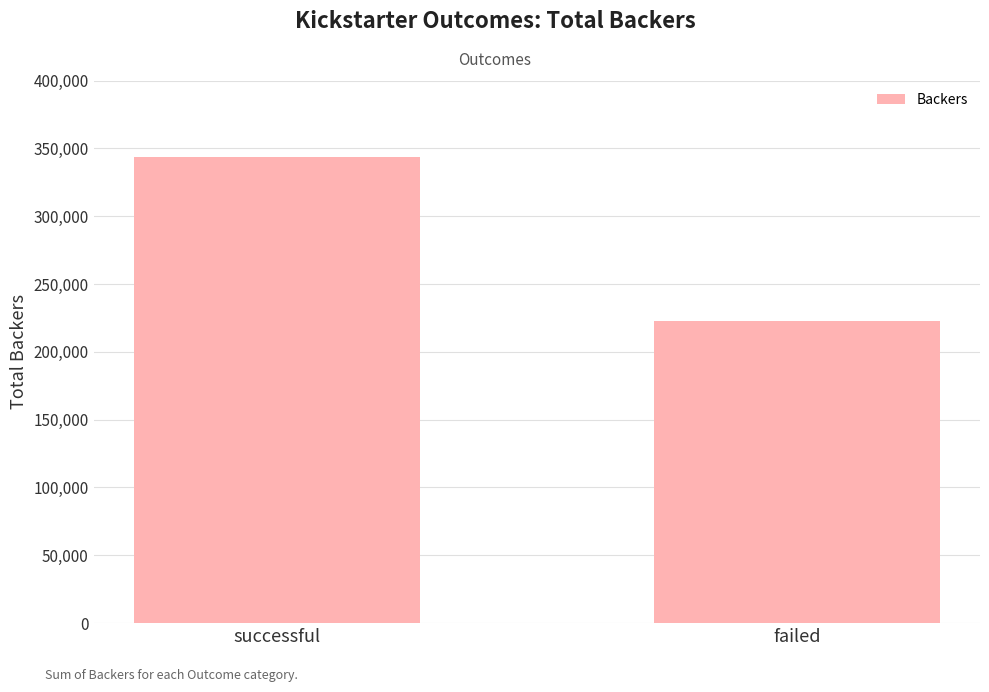

The chart shows a value of 222544 at failed. True or false?

True